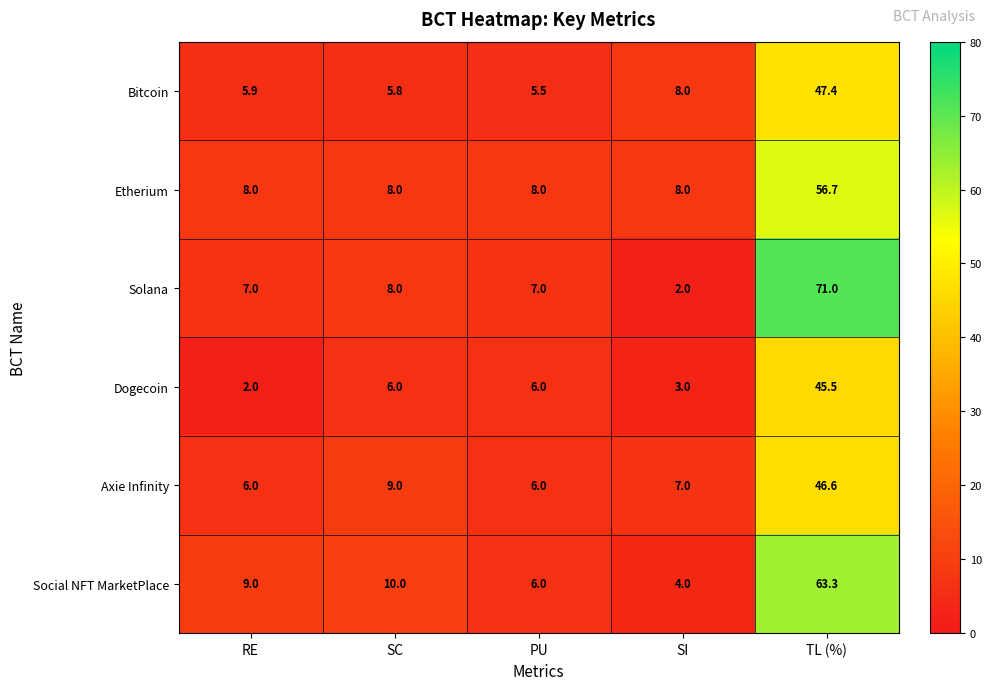

Is it true that Social NFT MarketPlace equals 4.4 at RE?

False